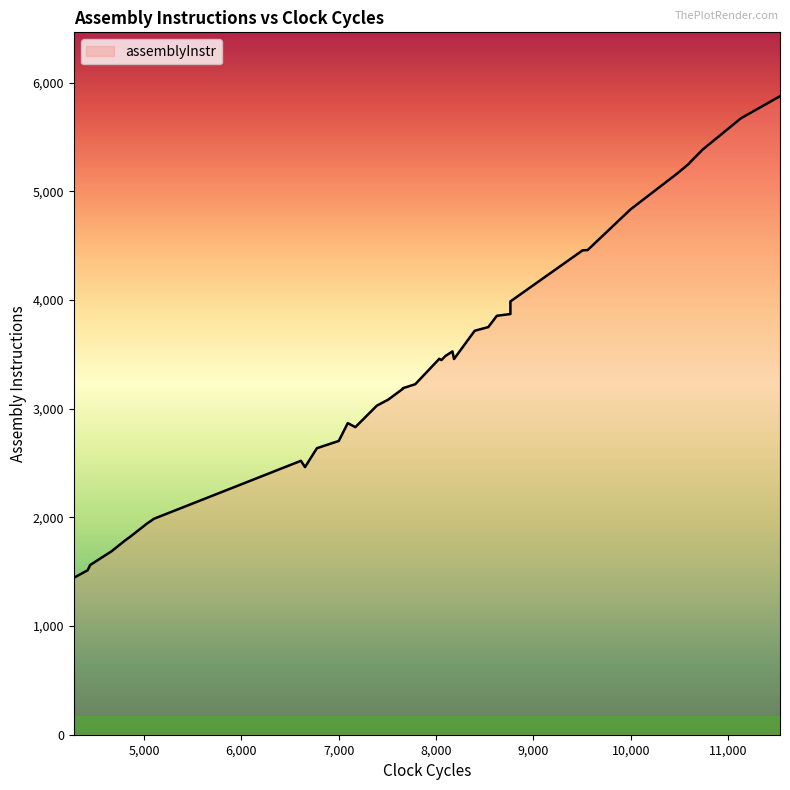

What is the sum of all values?

131757